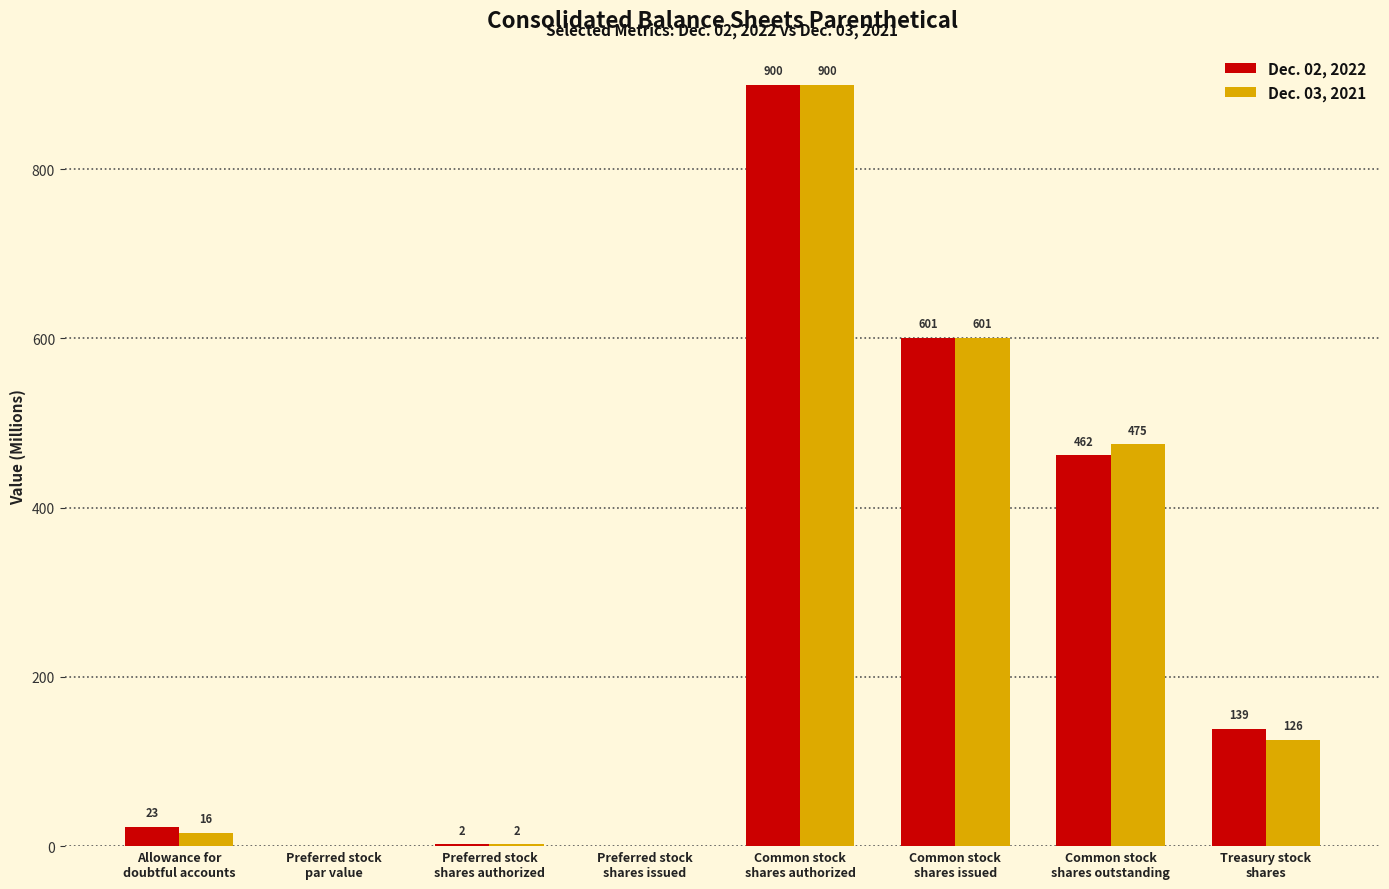

How many categories are shown in the chart?

8